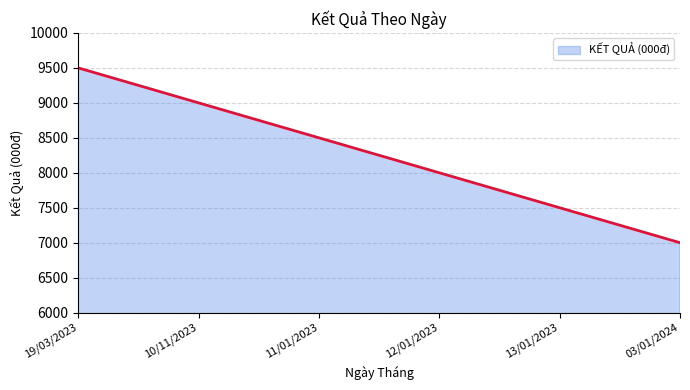

Rank the categories by value from lowest to highest.

03/01/2024, 13/01/2023, 12/01/2023, 11/01/2023, 10/11/2023, 19/03/2023